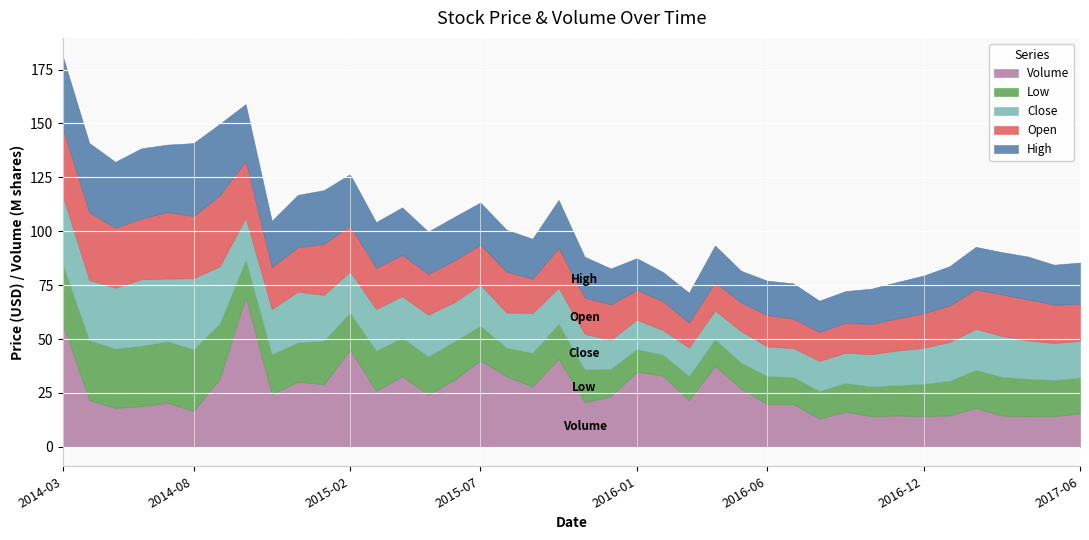

What is the value of the Close point at the 37th from the left?

18.9